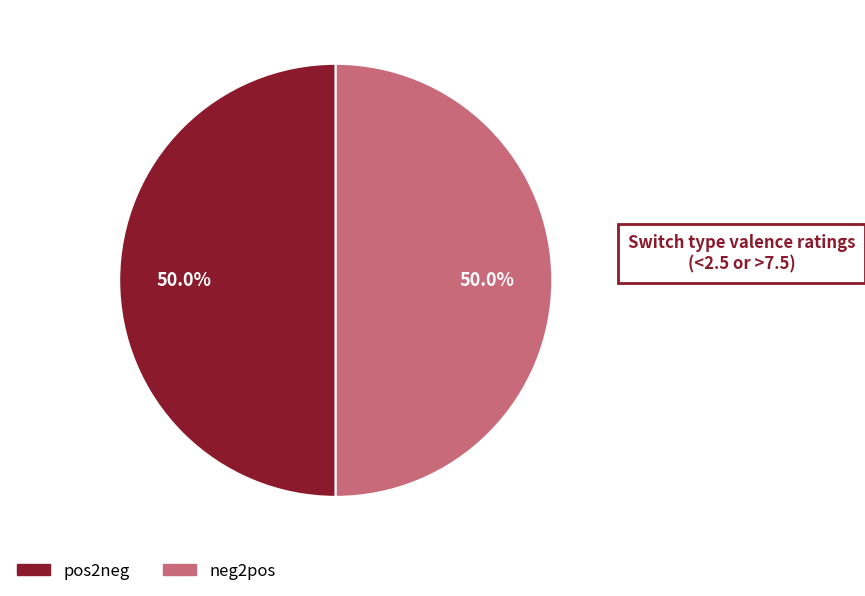

What percentage is NOT represented by pos2neg?

50.0%